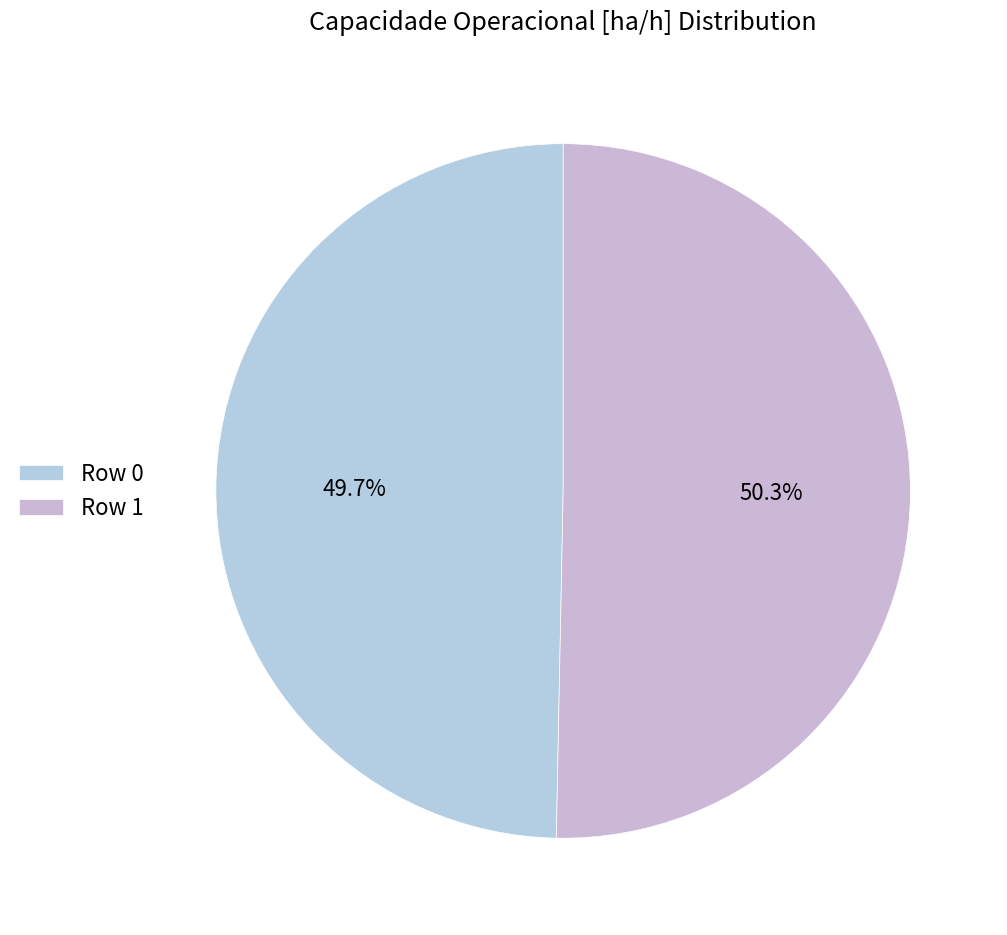

Which category has the smallest portion of the pie?

Row 0